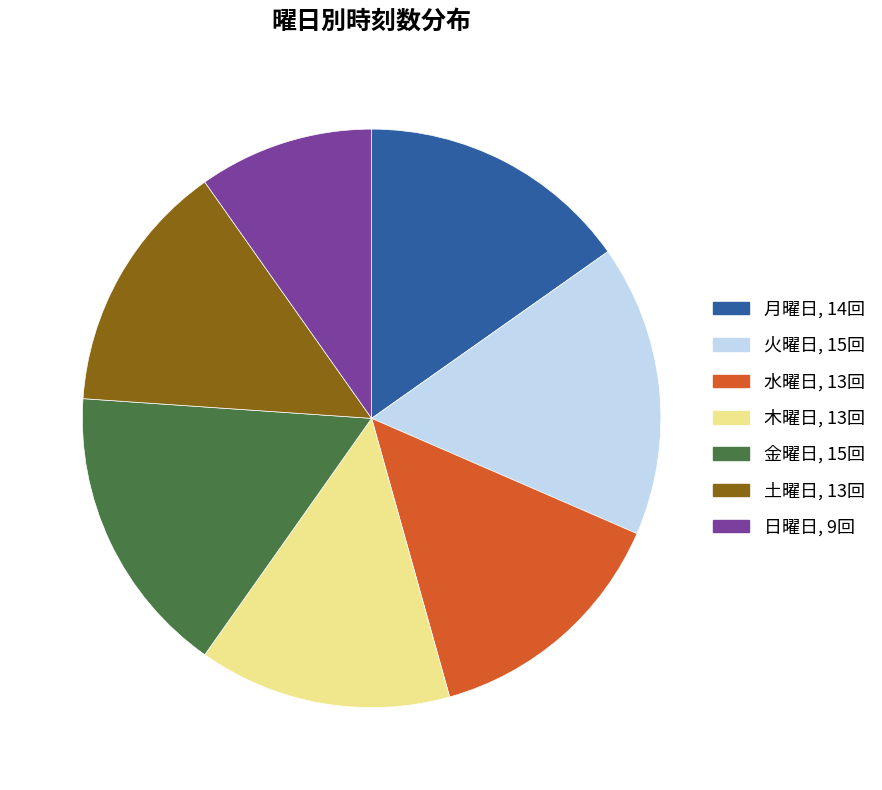

Does any single category account for the majority?

No